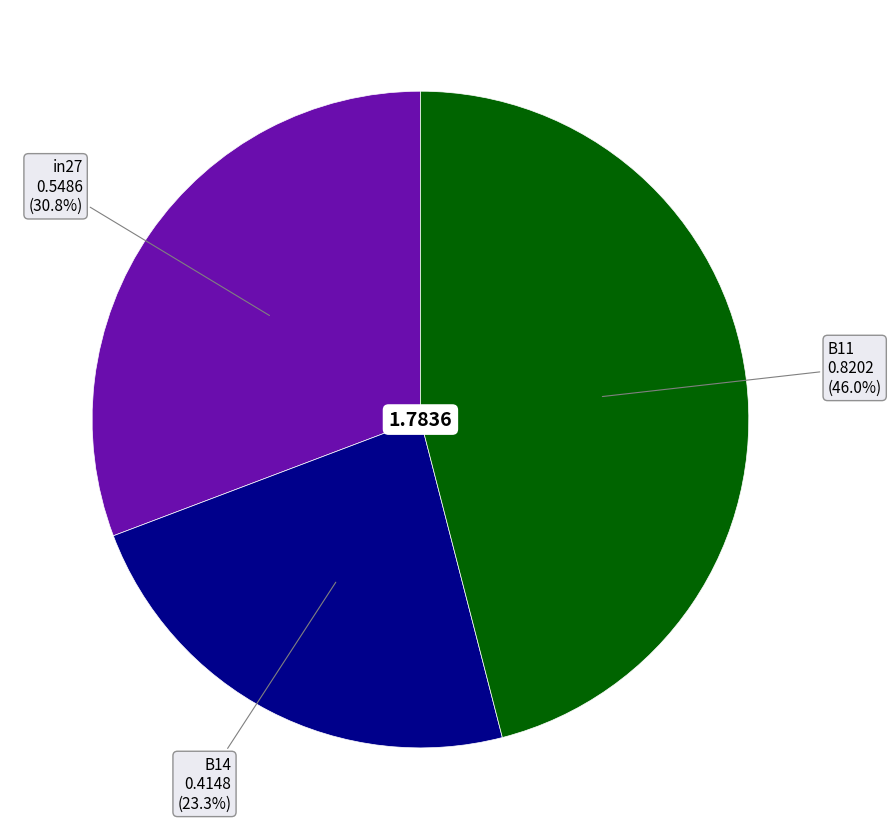

Which has a higher value, B14 or in27?

in27